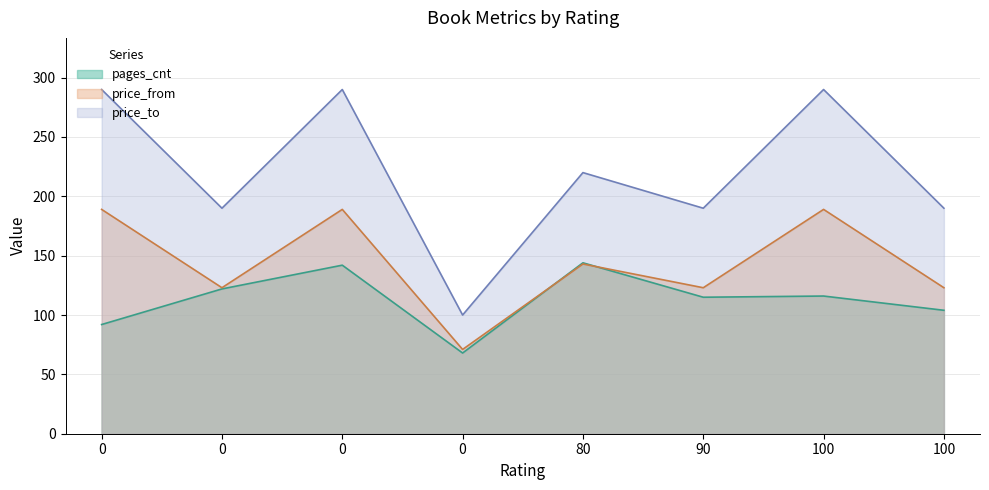

What is the minimum value shown in the chart?

68